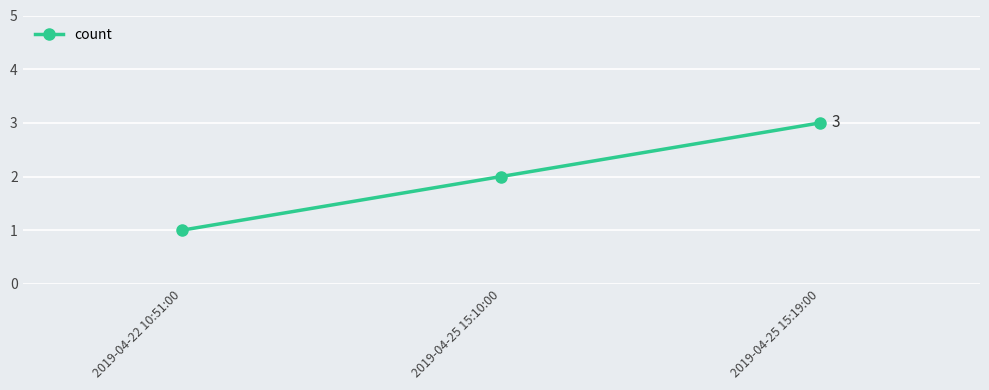

How many values are below 2?

1